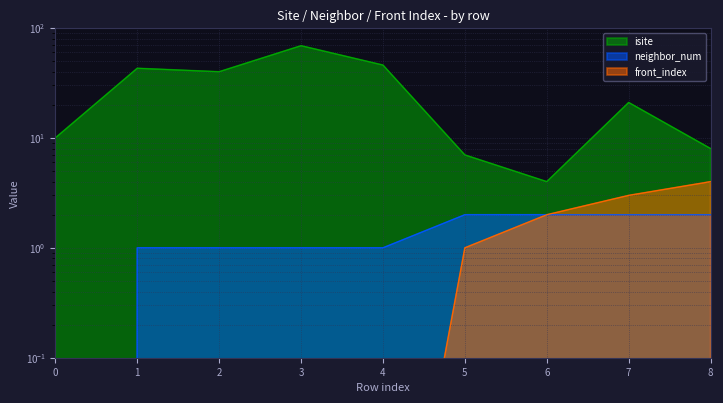

How many data points in isite are above 21?

4